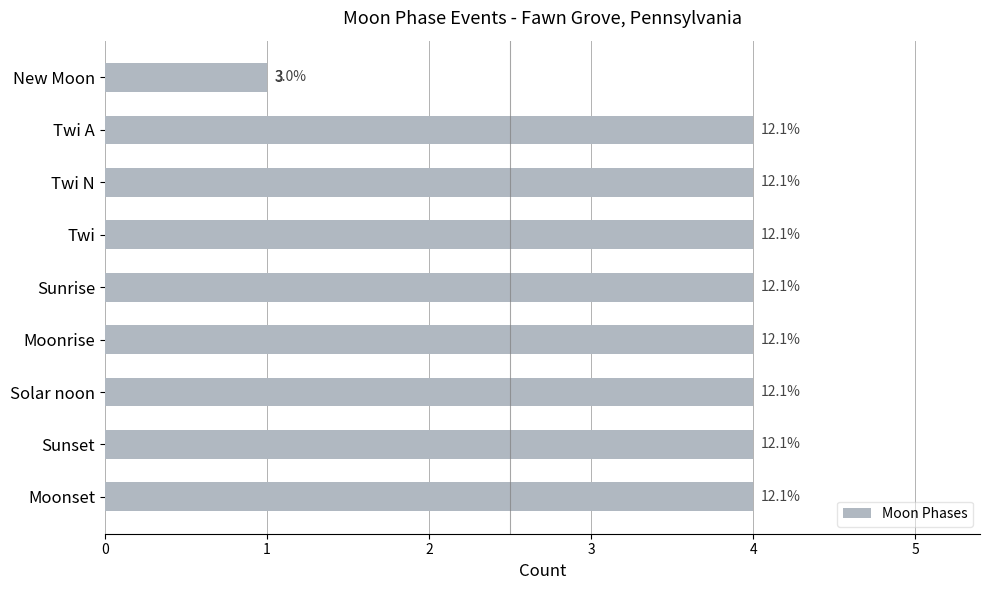

How many bars are there in total?

9